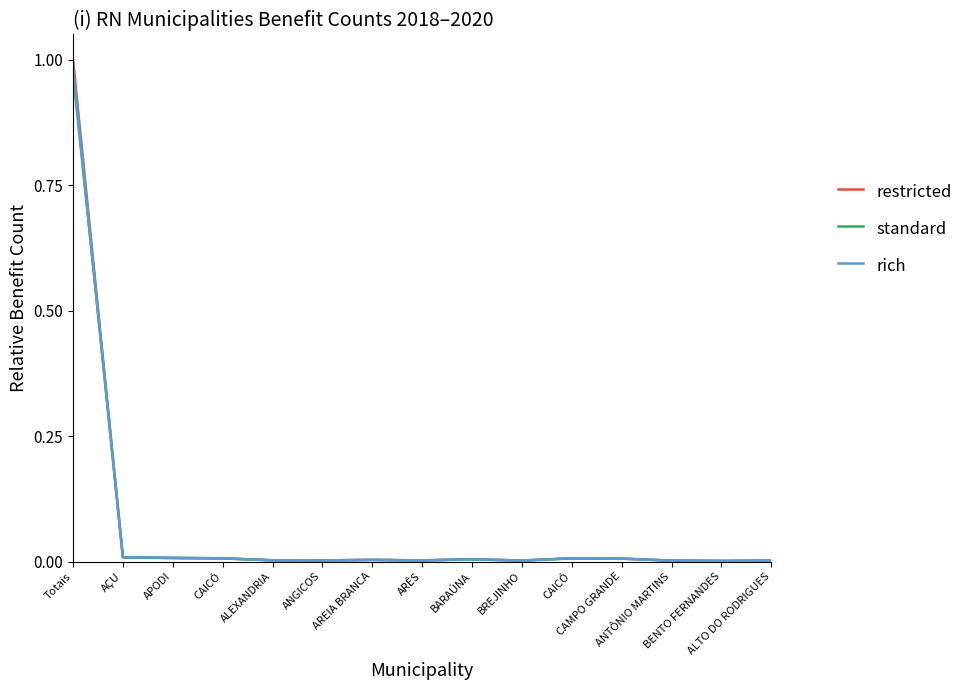

At how many categories does at least one series exceed 0?

15